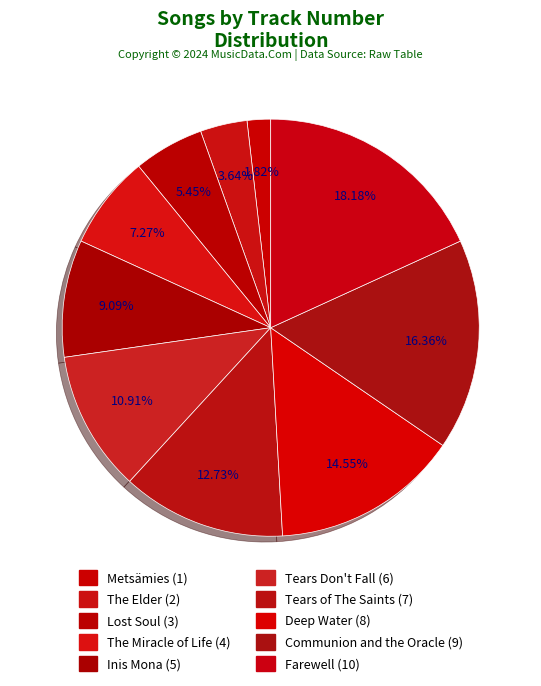

Does Inis Mona account for over 50% of the chart?

No